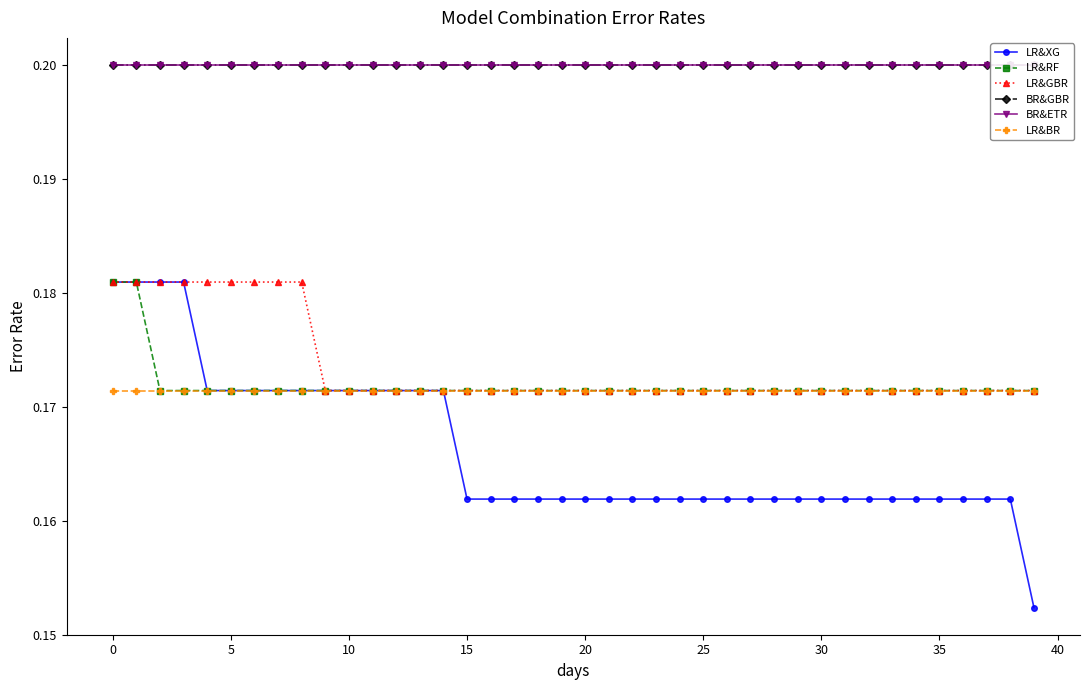

True or false: BR&ETR has more than 2 interior local peaks.

False